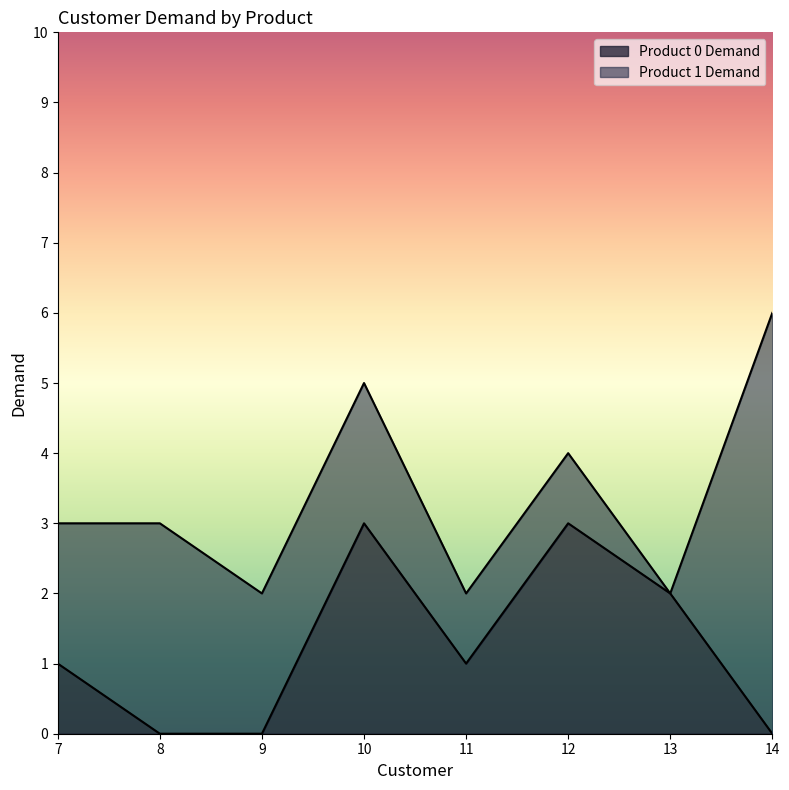

How many points are higher than both their immediate neighbors (excluding endpoints)?

2